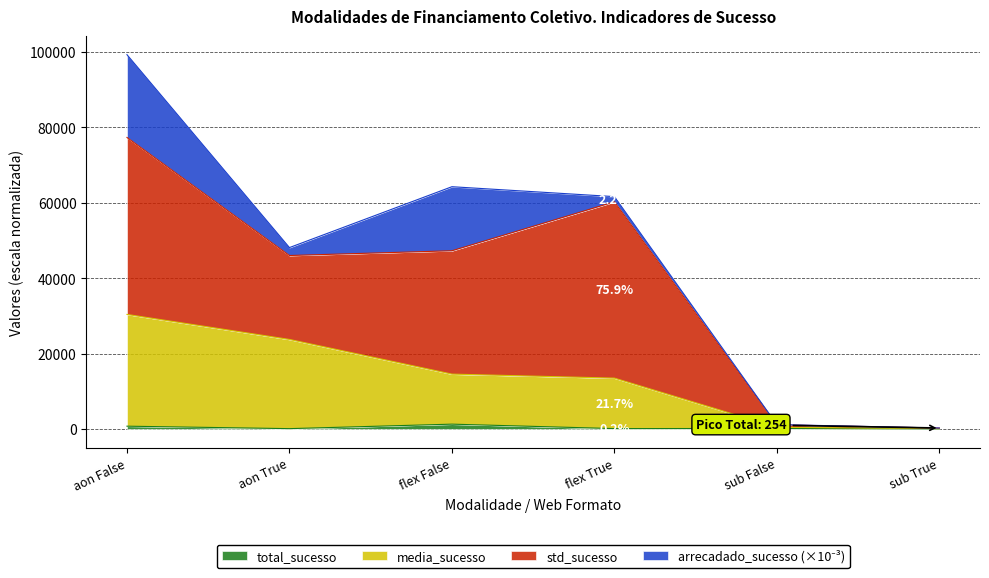

What is the value of the total_sucesso point at the 1st from the left?

741.0